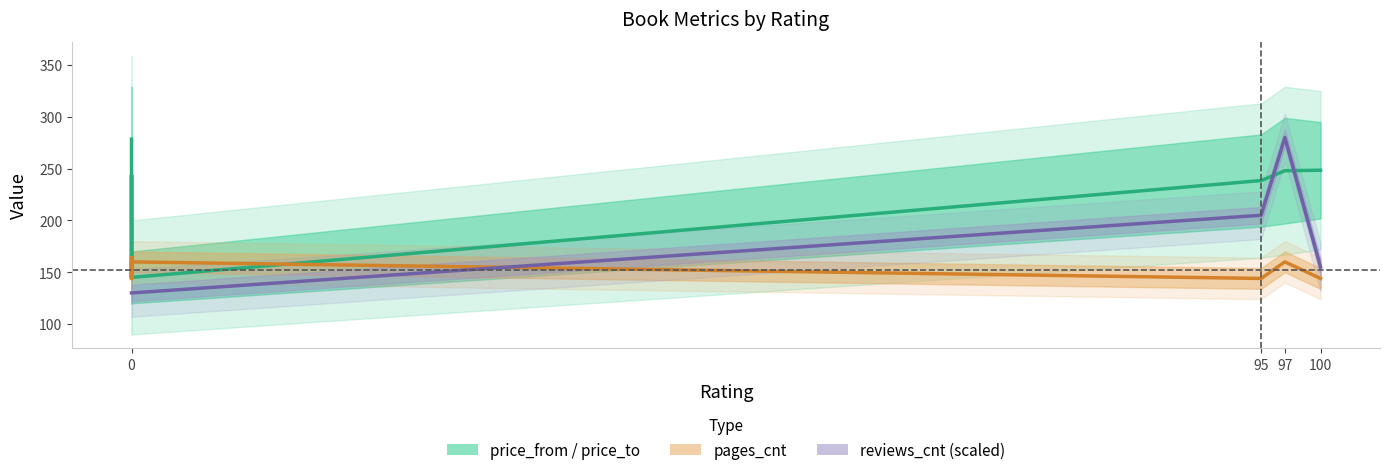

True or false: pages_cnt has more than 2 interior local peaks.

True